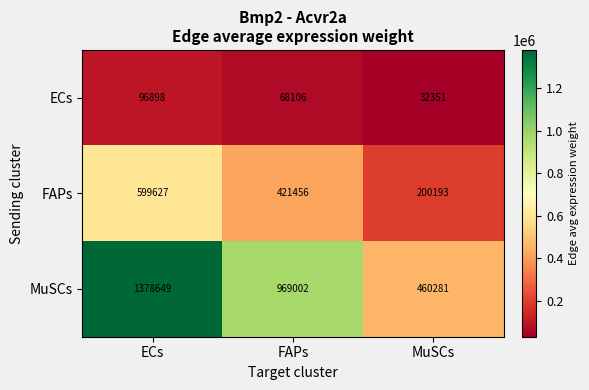

How many categories are shown in the chart?

3